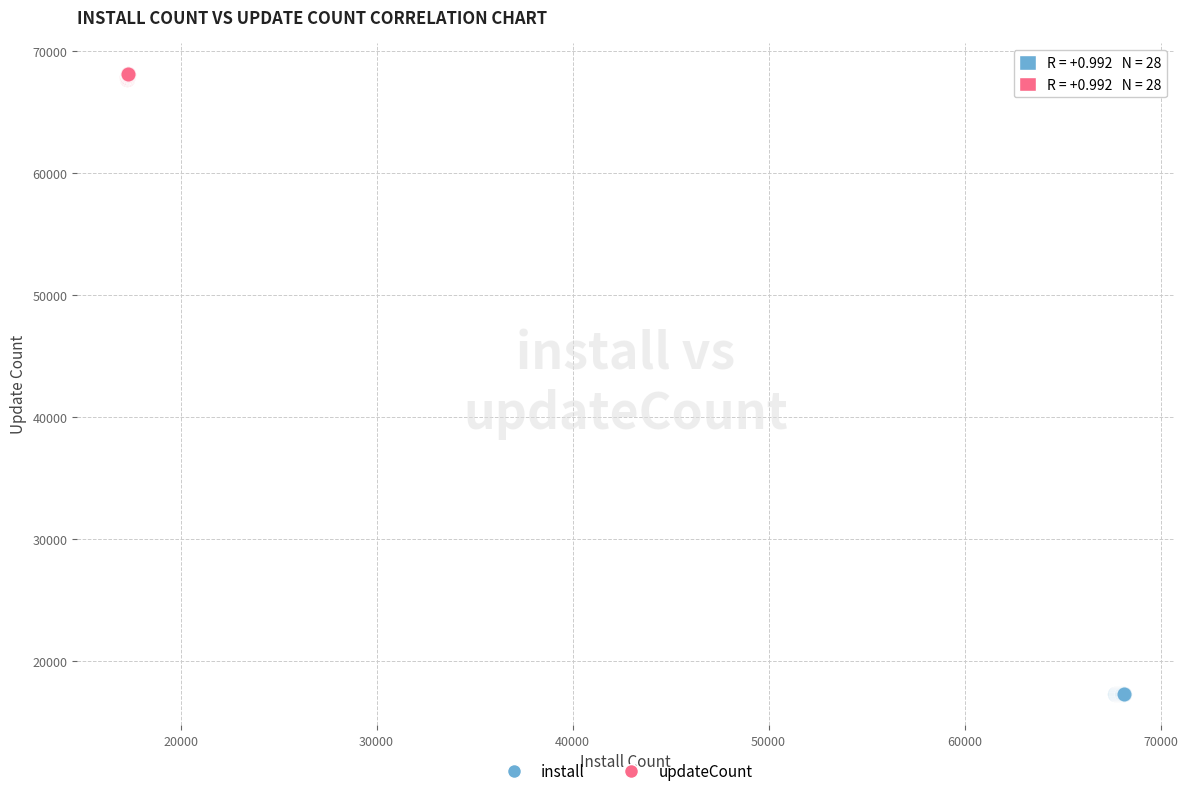

Which series contains the lowest Y value?

install